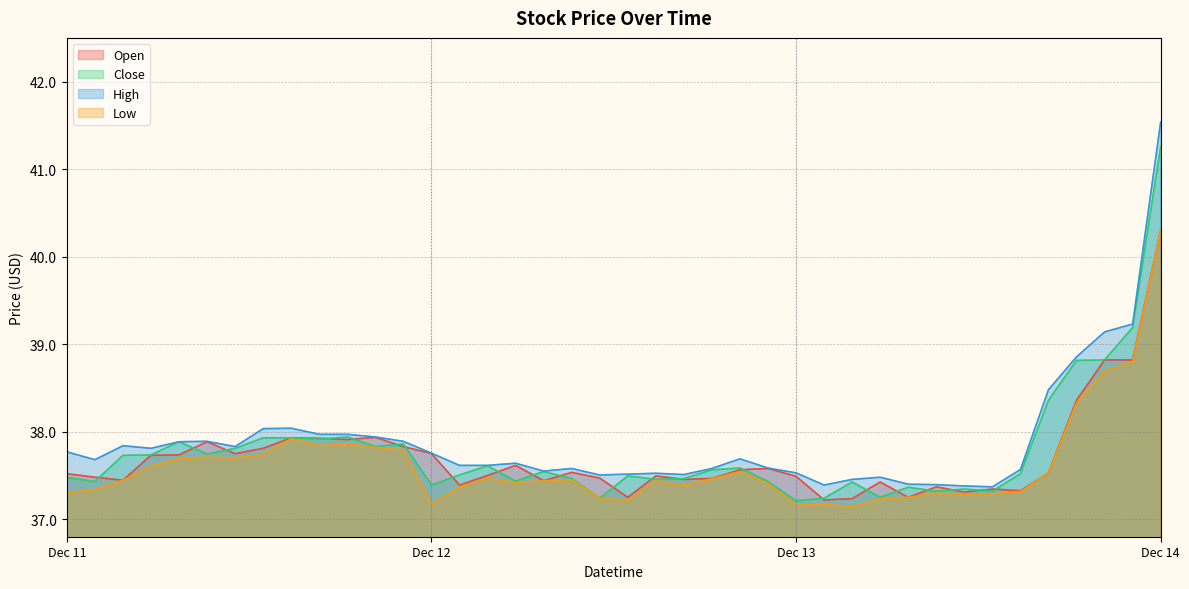

True or false: High has a value of 37.8 at Dec 11.

True